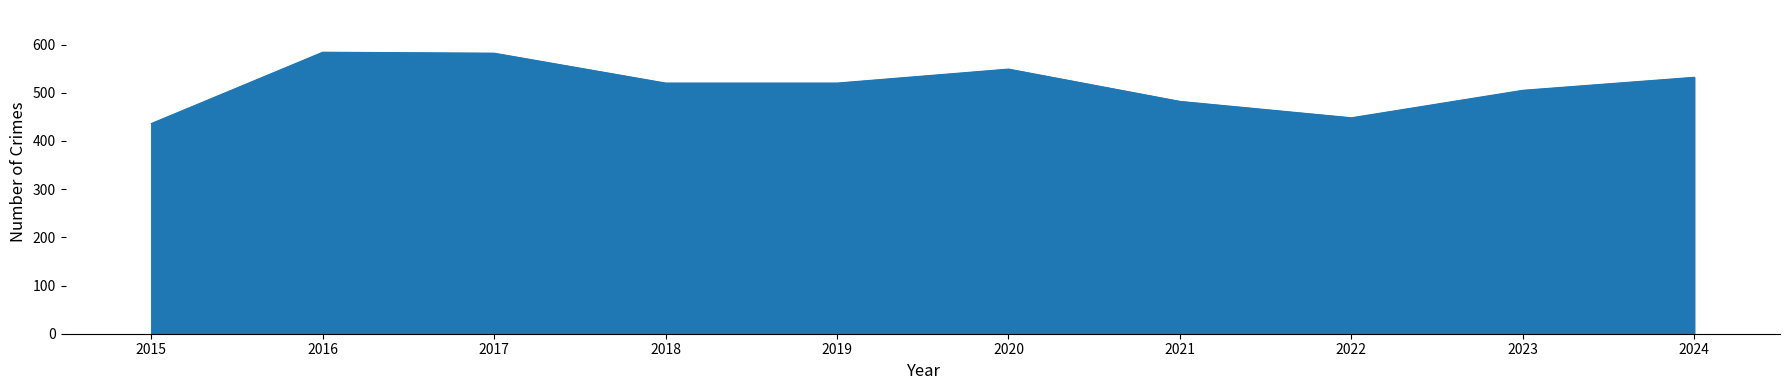

What is the difference between the values at 2016 and 2019?

64